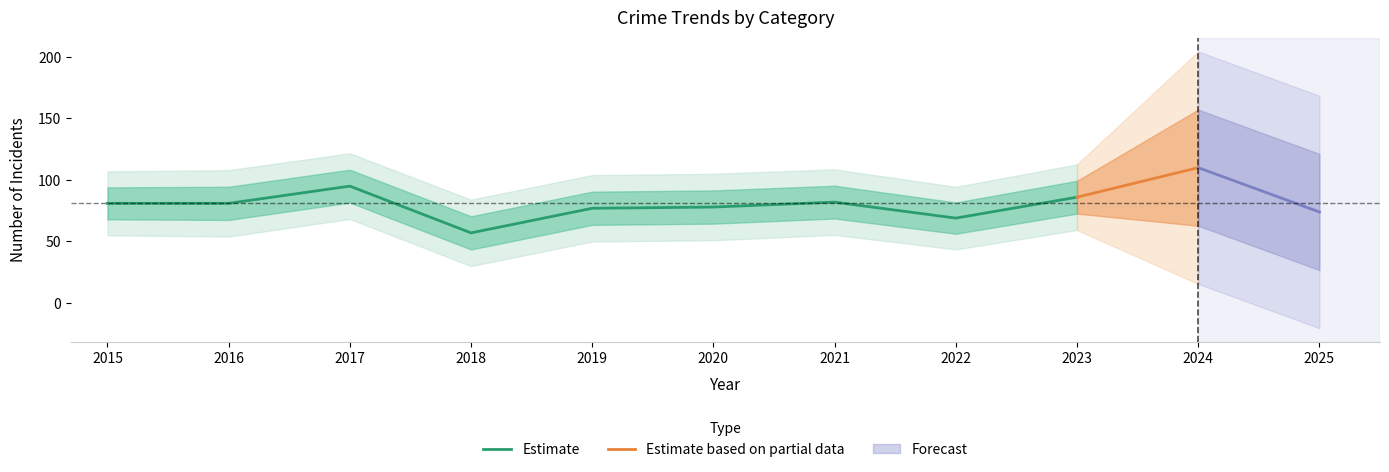

True or false: Aggravated Battery has a value of 15 at 2020.

False